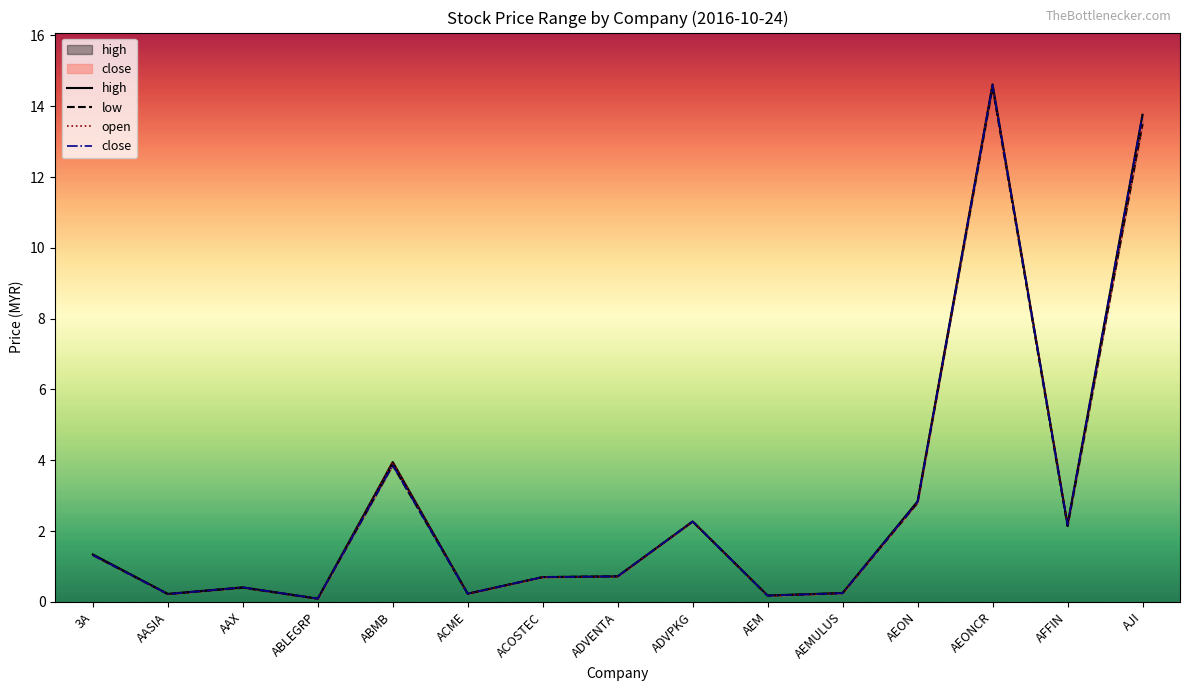

True or false: low has more than 0 points higher than both neighbors.

True